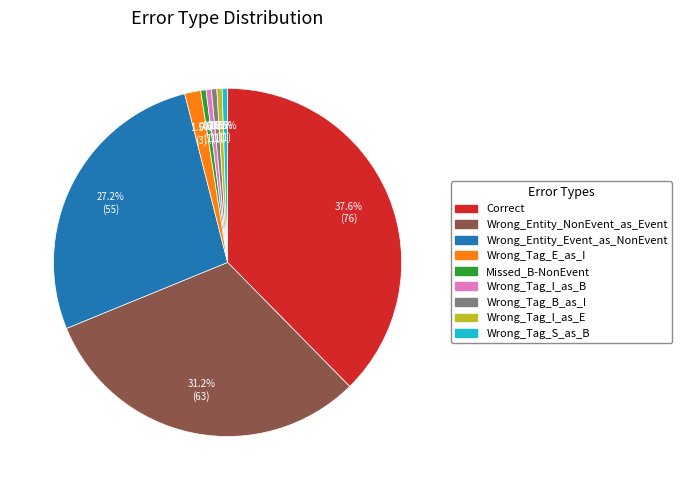

To the nearest percent, what is the average slice percentage?

11%